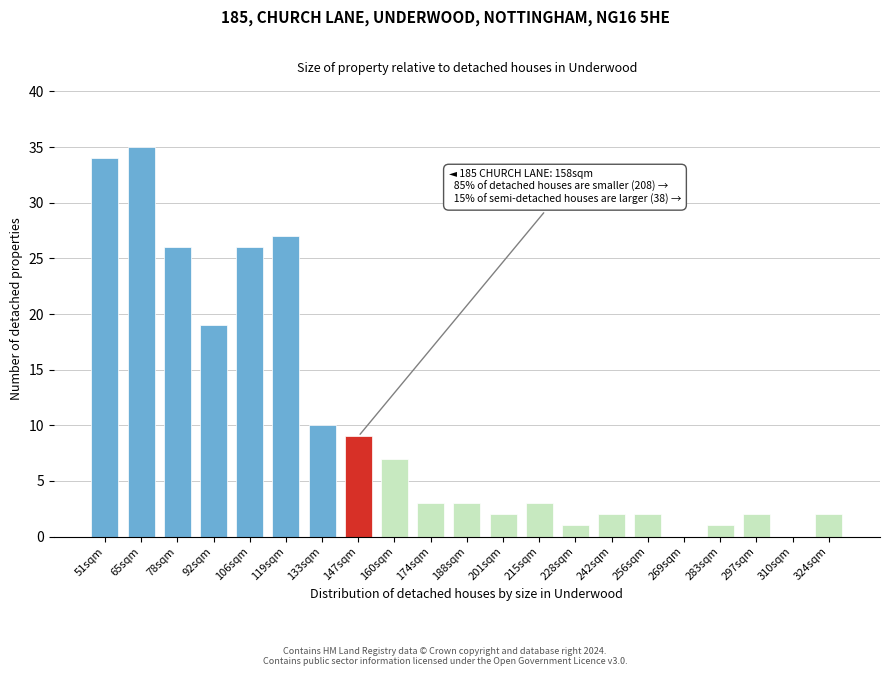

Reading left to right, what are all the values shown in this chart?

51sqm=34	65sqm=35	78sqm=26	92sqm=19	106sqm=26	119sqm=27	133sqm=10	147sqm=9	160sqm=7	174sqm=3	188sqm=3	201sqm=2	215sqm=3	228sqm=1	242sqm=2	256sqm=2	269sqm=0	283sqm=1	297sqm=2	310sqm=0	324sqm=2